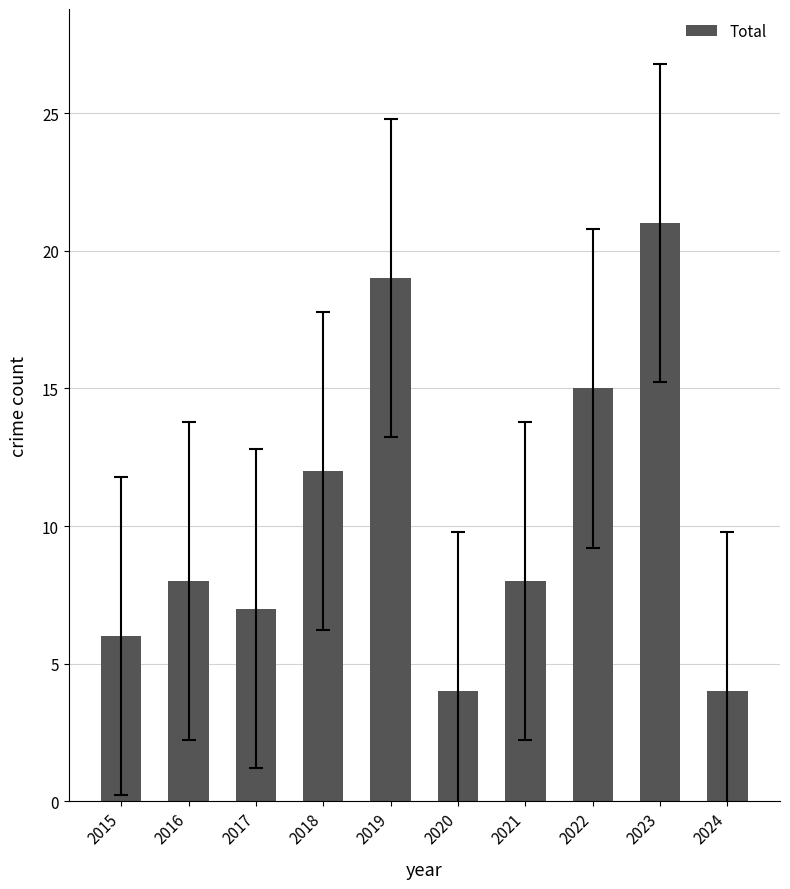

The chart shows a value of 4 at 2020. True or false?

True